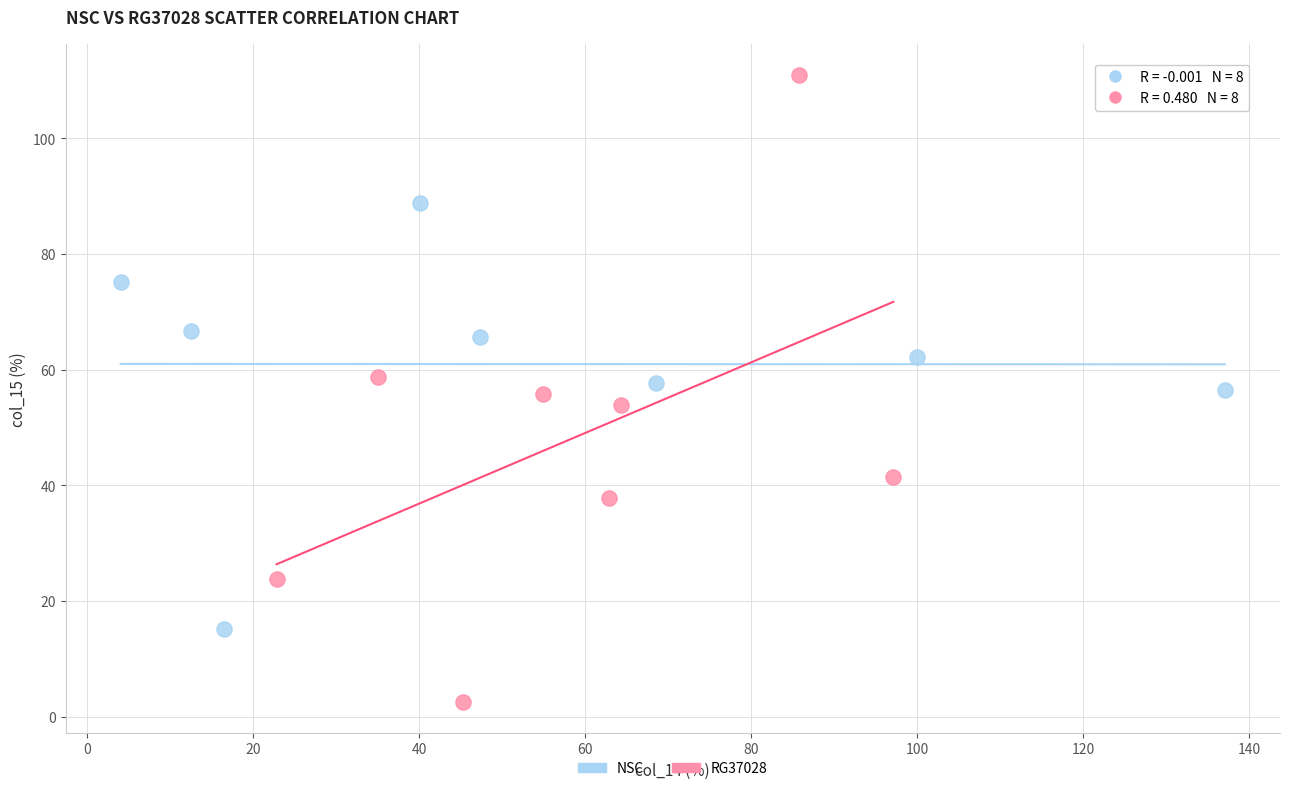

Which series reaches the maximum Y coordinate?

RG37028